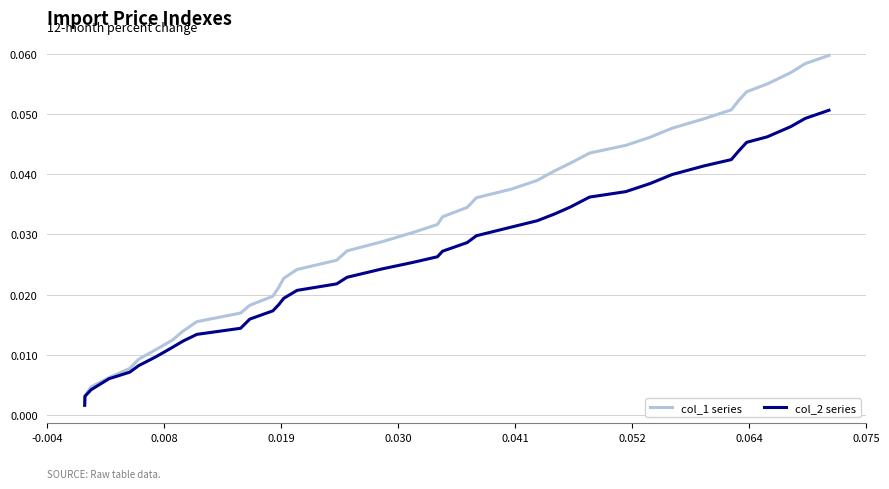

List the series in order of their overall mean, highest first.

col_1 series, col_2 series